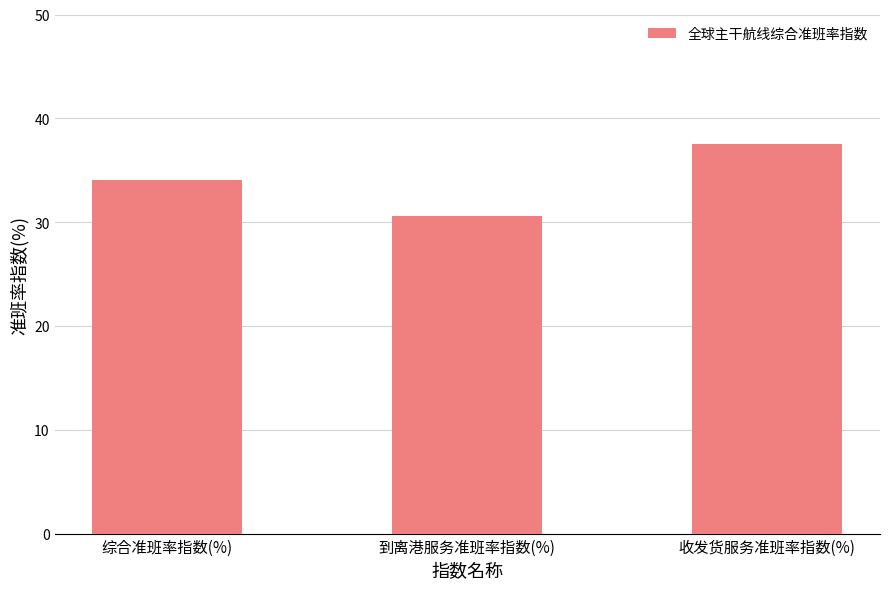

Are the bars horizontal?

No